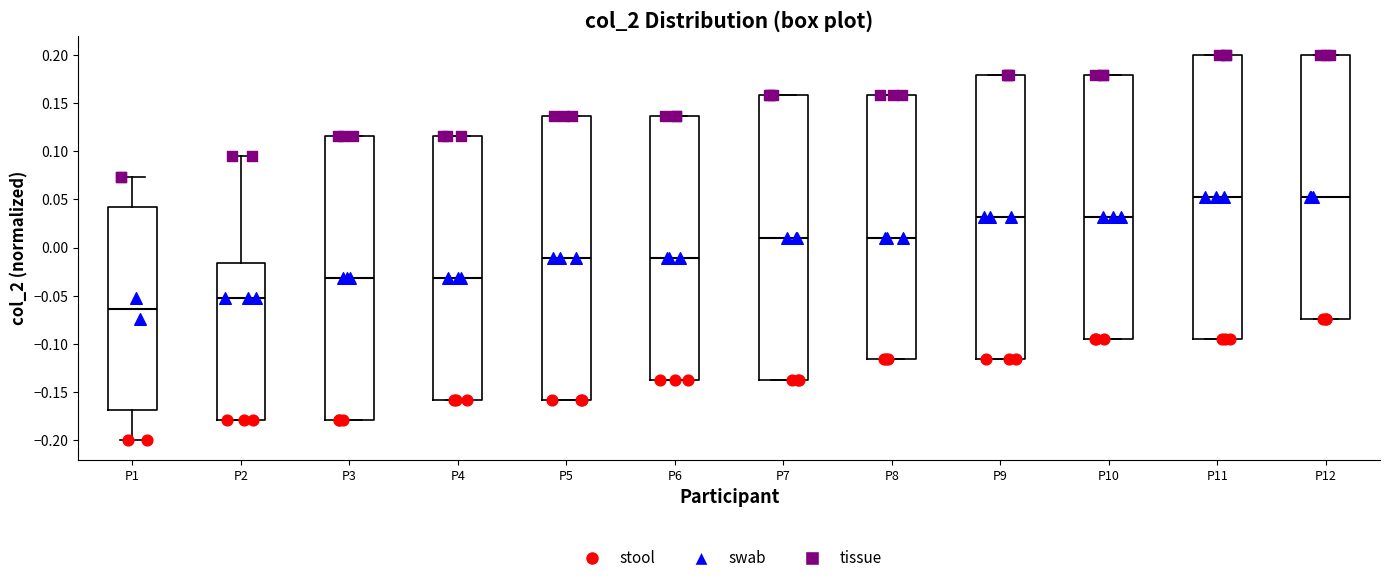

Reading left to right, read every box against the y-axis: the position of its median line, the range the box covers, and the ends of its whiskers. The values are not printed on the chart, so give them approximately, as read against the axis.

P1: median -0.065, box -0.170 to 0.040, whiskers -0.200 to 0.075
P2: median -0.055, box -0.180 to -0.015, whiskers -0.180 to 0.095
P3: median -0.030, box -0.180 to 0.115, whiskers -0.180 to 0.115
P4: median -0.030, box -0.160 to 0.115, whiskers -0.160 to 0.115
P5: median -0.010, box -0.160 to 0.135, whiskers -0.160 to 0.135
P6: median -0.010, box -0.135 to 0.135, whiskers -0.135 to 0.135
P7: median 0.010, box -0.135 to 0.160, whiskers -0.135 to 0.160
P8: median 0.010, box -0.115 to 0.160, whiskers -0.115 to 0.160
P9: median 0.030, box -0.115 to 0.180, whiskers -0.115 to 0.180
P10: median 0.030, box -0.095 to 0.180, whiskers -0.095 to 0.180
P11: median 0.055, box -0.095 to 0.200, whiskers -0.095 to 0.200
P12: median 0.055, box -0.075 to 0.200, whiskers -0.075 to 0.200